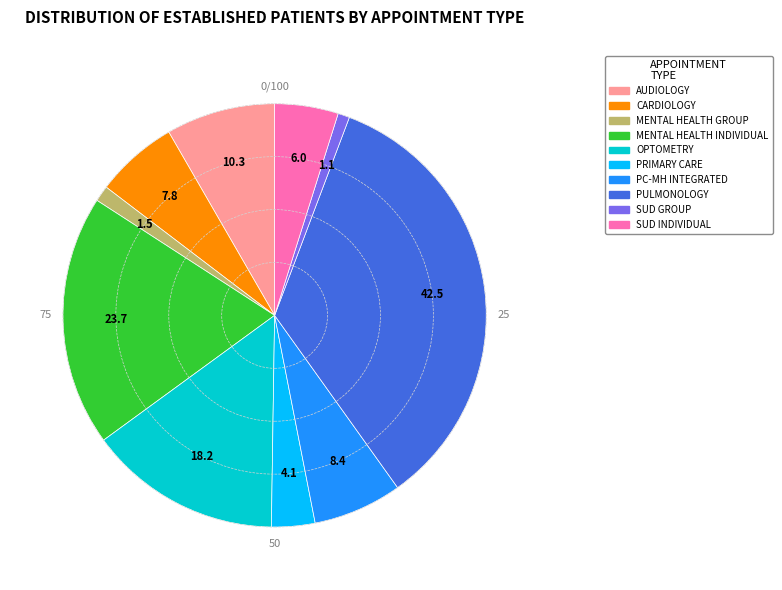

Does any single category account for the majority?

No